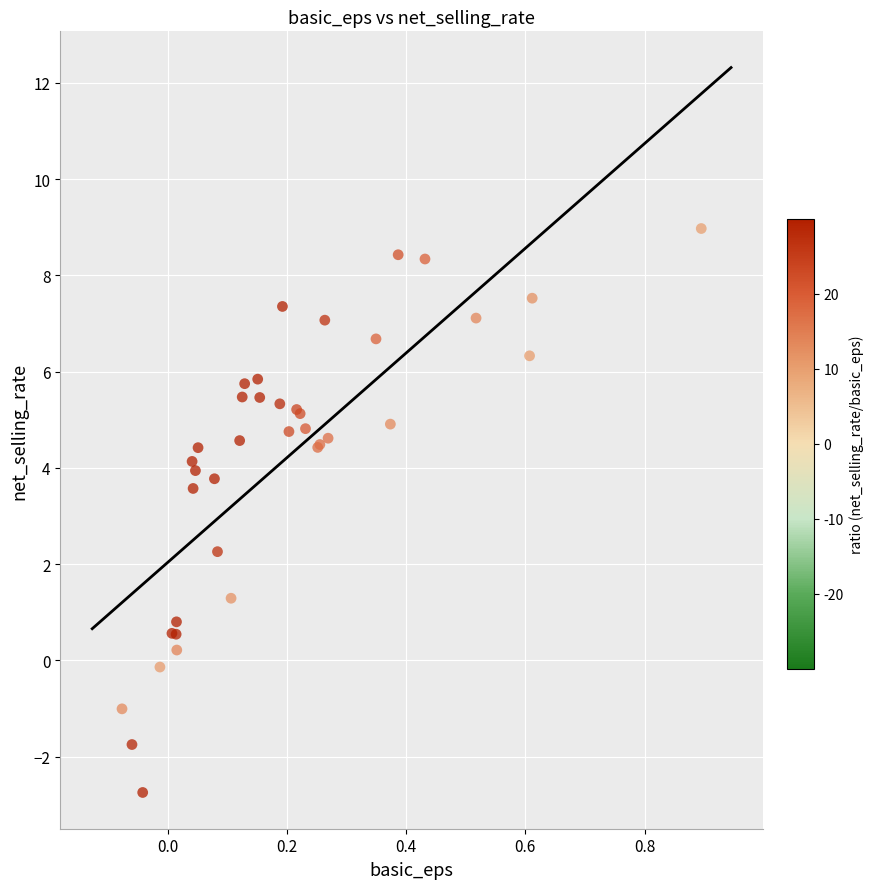

What Y value in the scatter plot is closest to 3?

3.6